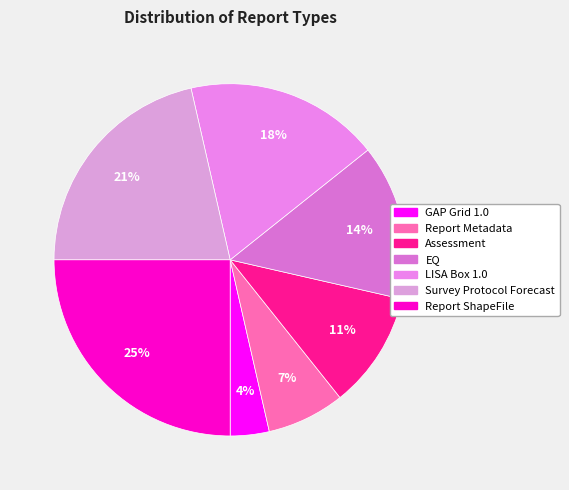

Is there a majority slice in this chart?

No